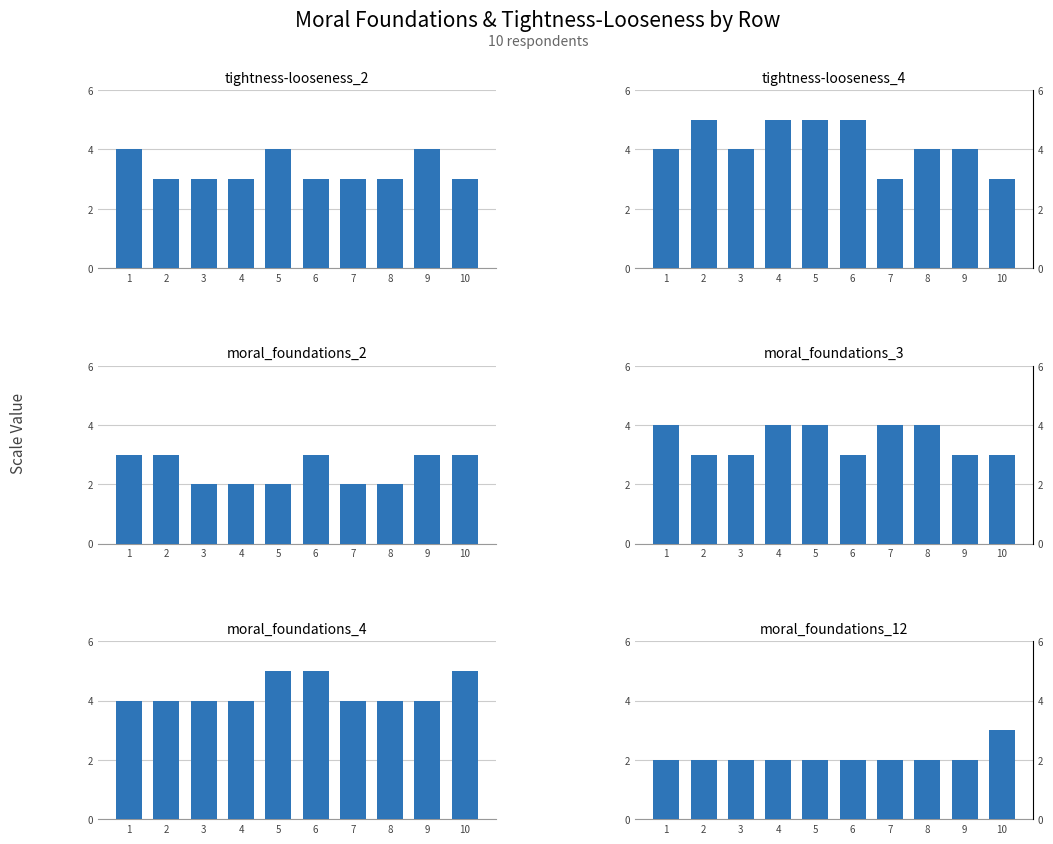

Which has a higher value, 9 or 10?

9